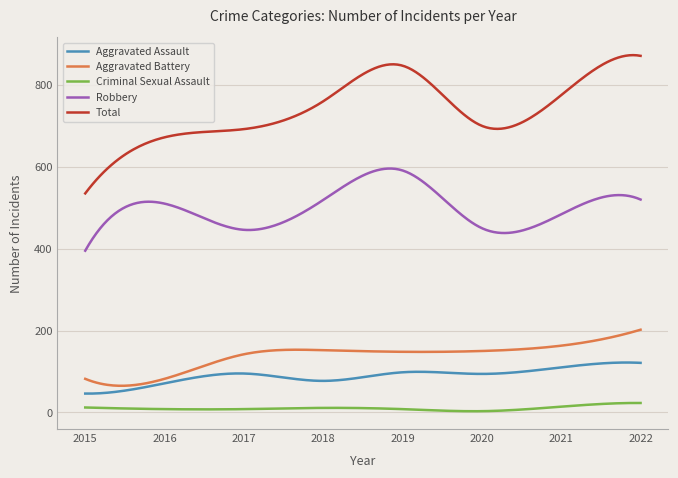

How many lines are shown in the chart?

5